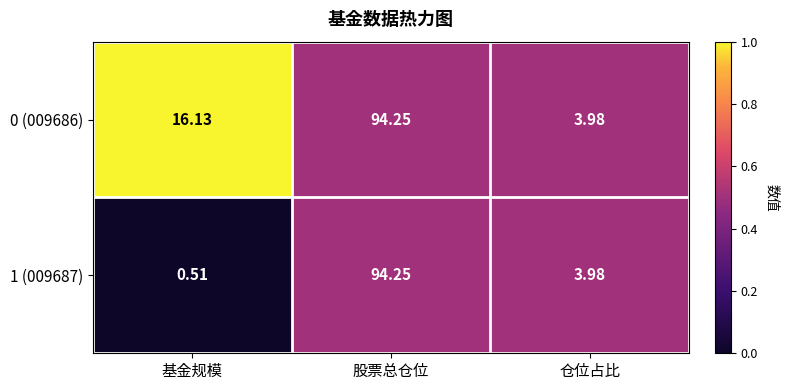

Rank the categories by 1 (009687) value from lowest to highest.

基金规模, 仓位占比, 股票总仓位